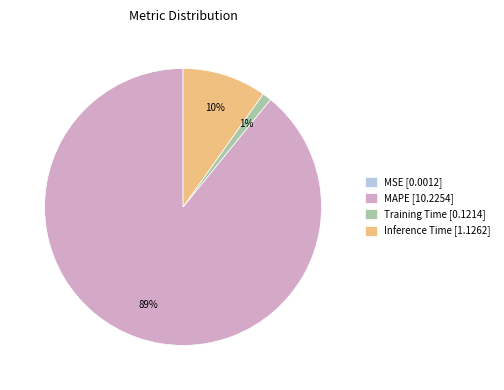

Is there a majority slice in this chart?

Yes